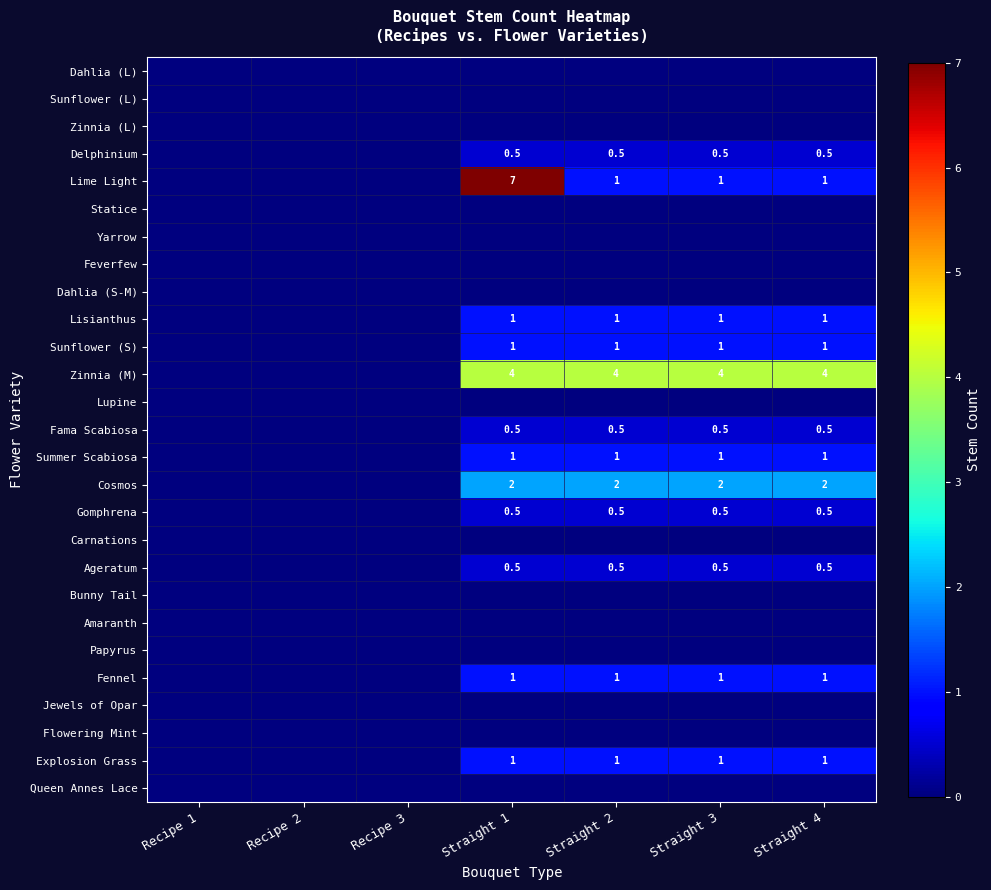

True or false: Delphinium has a value of 0.5 at Straight 2.

True